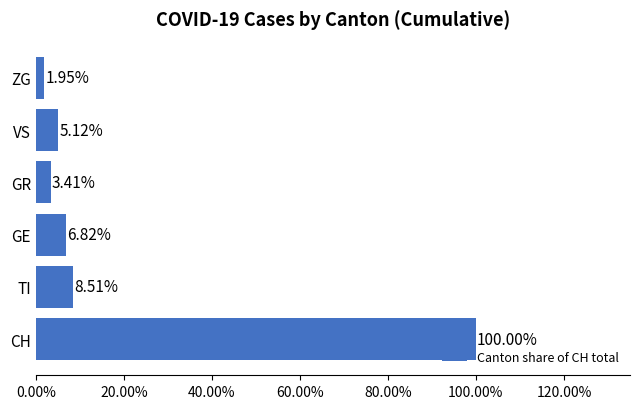

Are the bars horizontal?

Yes